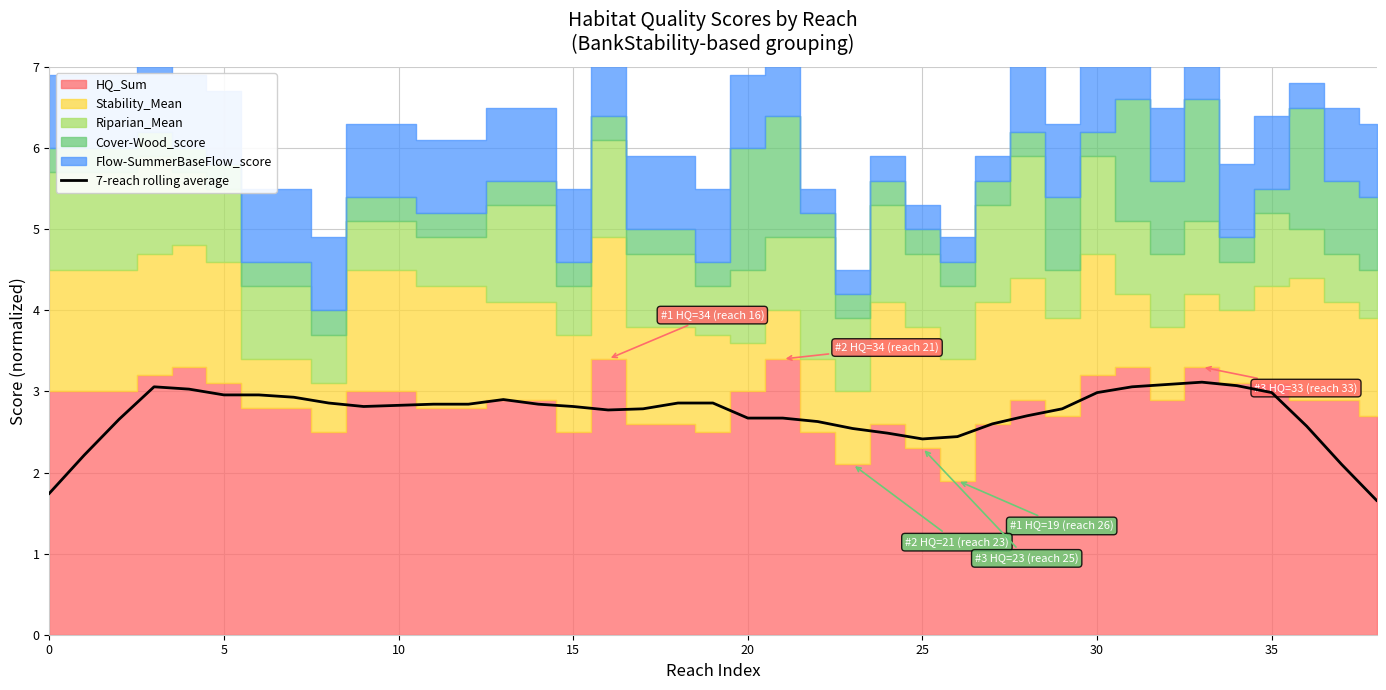

Which label corresponds to the largest value in the chart?

33